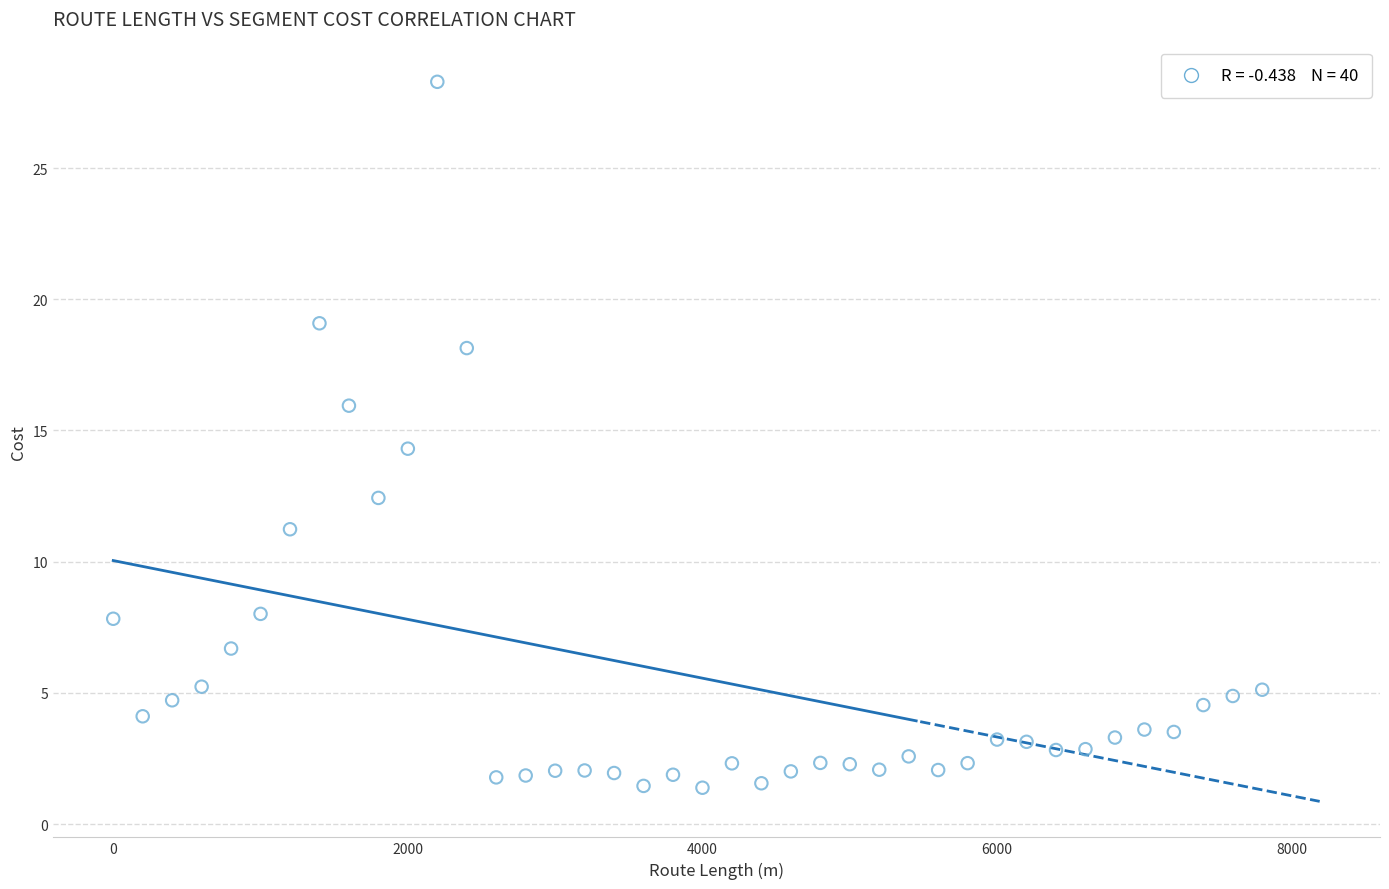

What is the range of X values (max minus min)?

7800.0